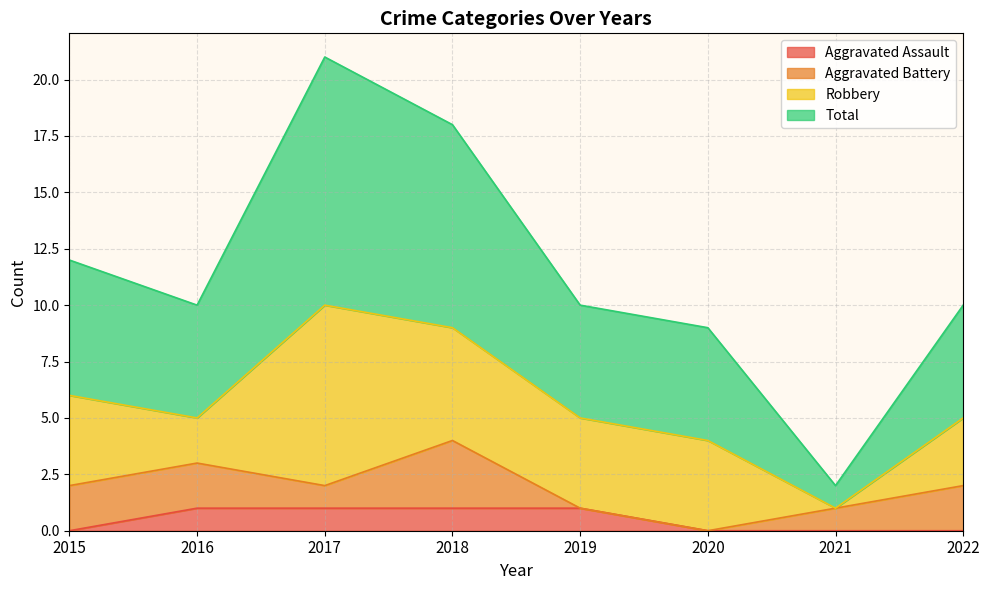

Does the chart display data point markers on the line(s)?

No